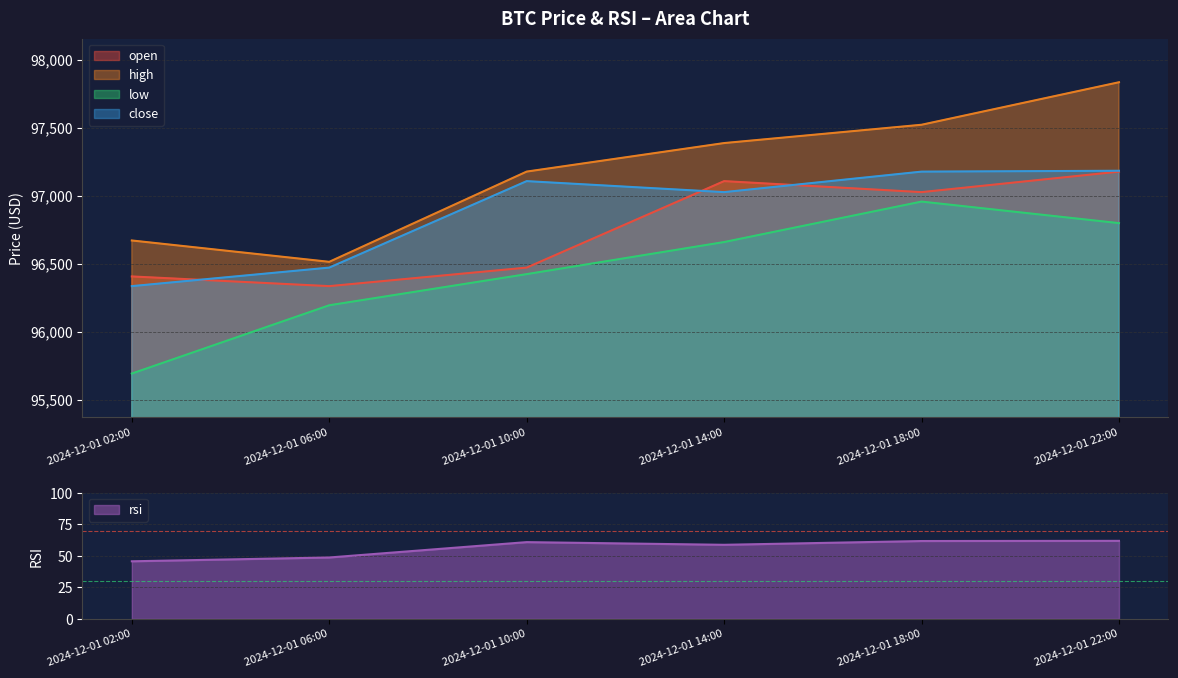

Rank the series by their maximum value, from highest to lowest.

high, close, open, low, rsi